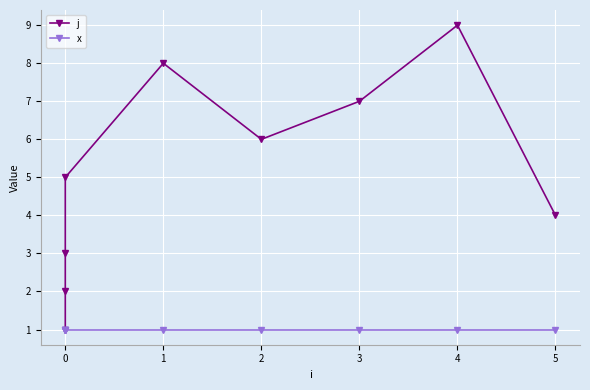

How many lines are shown in the chart?

2